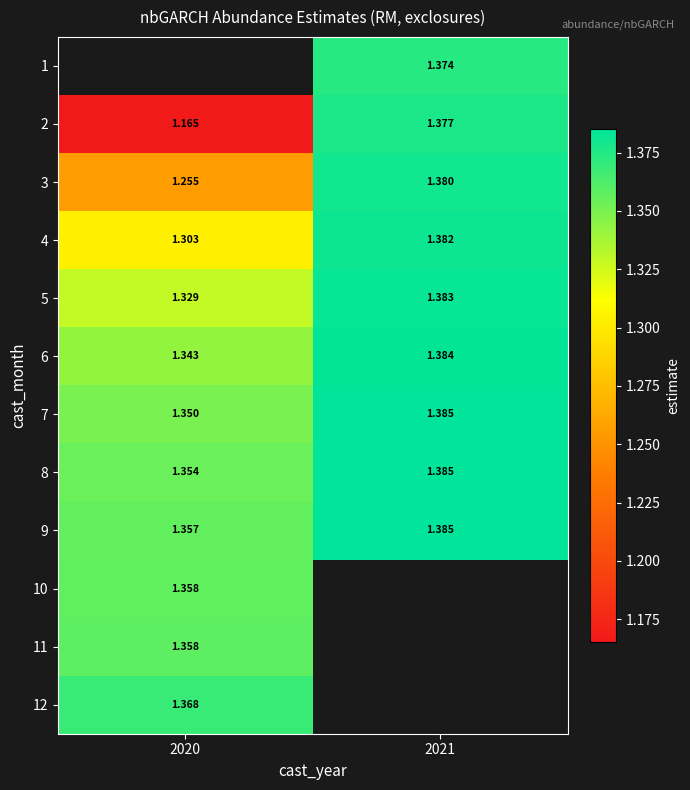

The value of 4 at 2020 is 1.3. True or false?

True